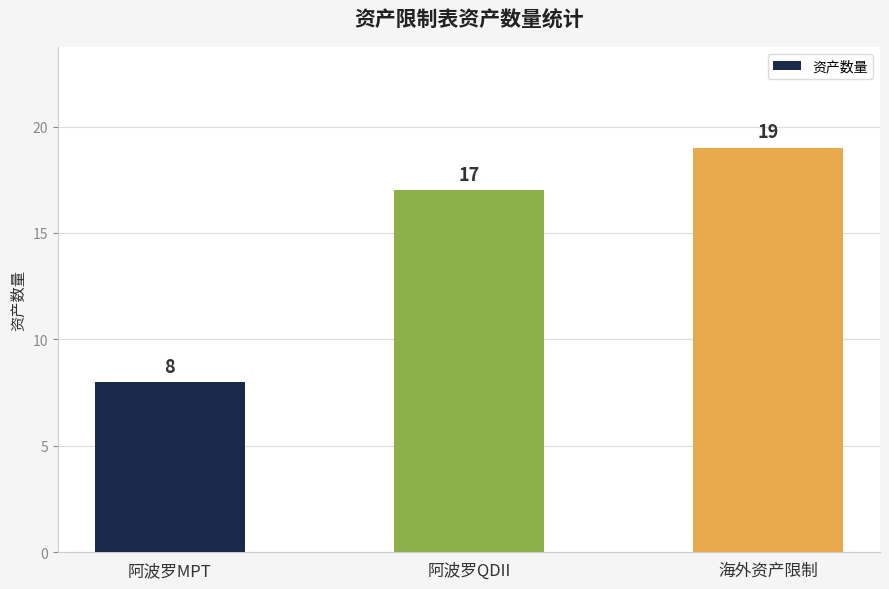

How many values are between 8 and 19?

3